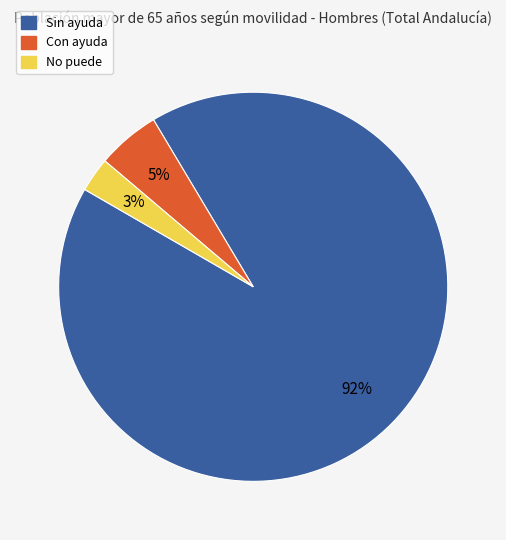

To the nearest percent, what portion does Con ayuda represent?

5%